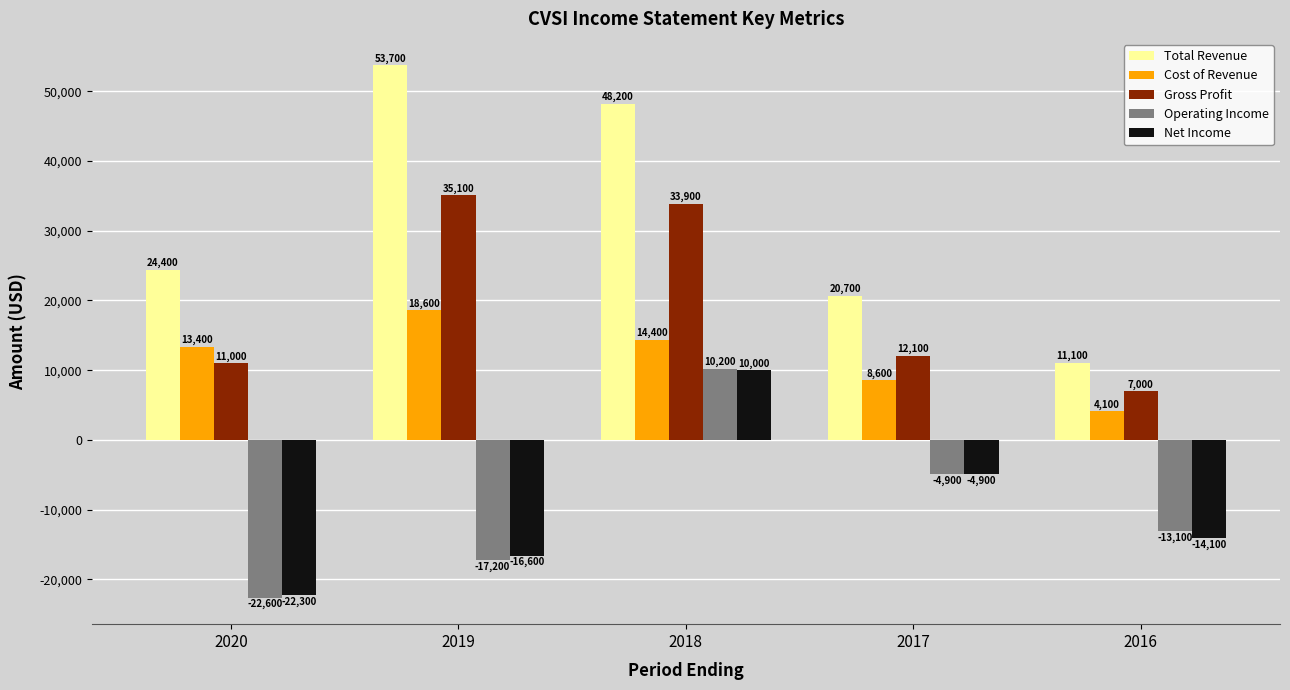

At which label does Operating Income reach its peak?

2018